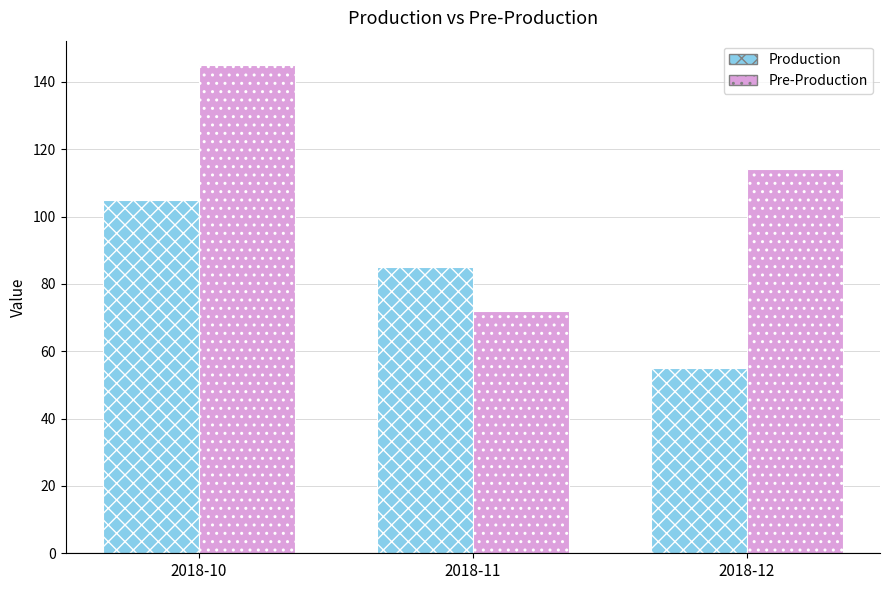

Where does the Production series first go above 85?

2018-10